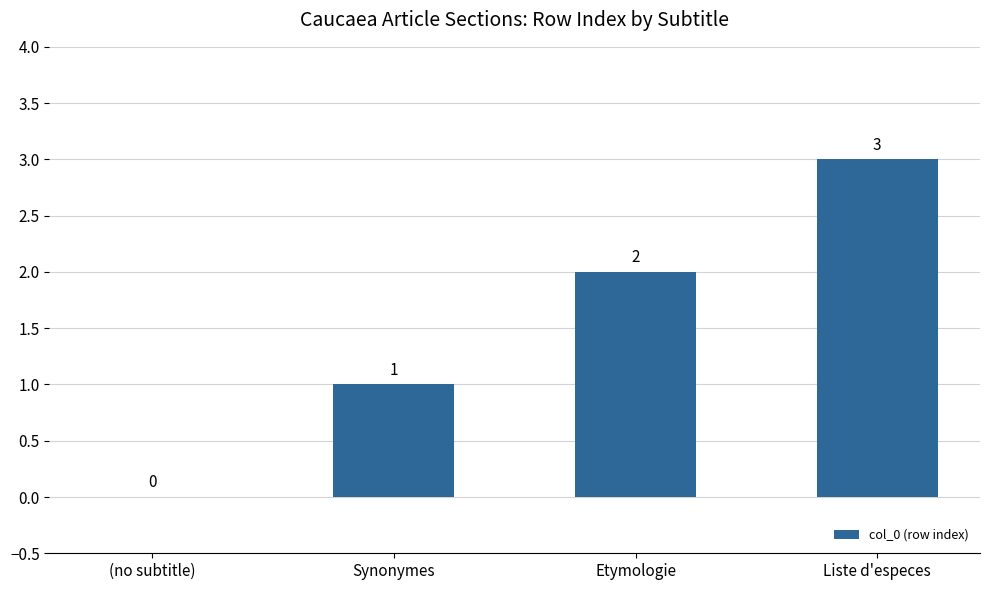

What is the difference between the values at Etymologie and (no subtitle)?

2